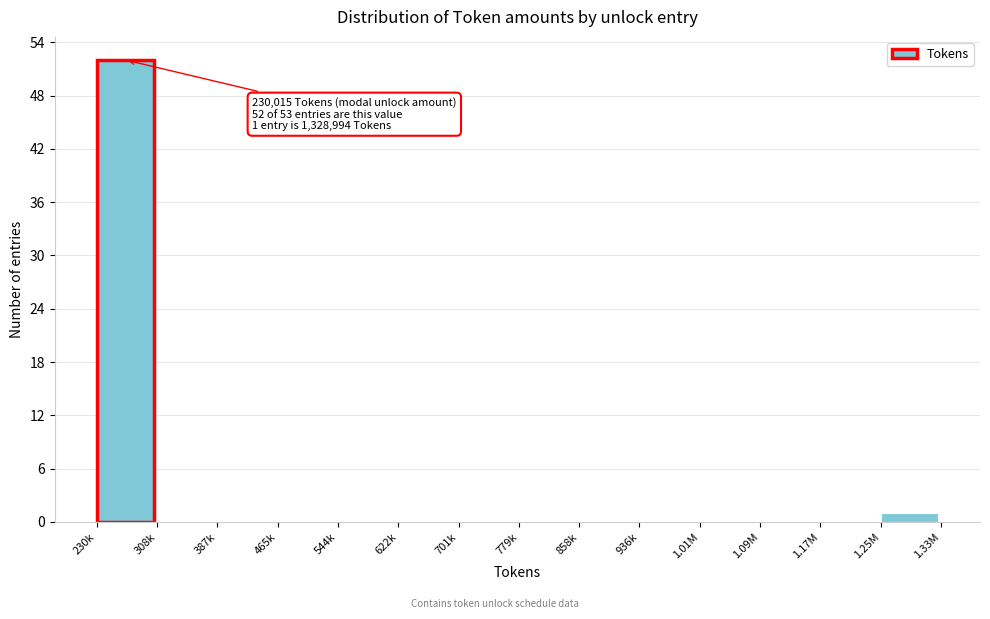

Reading left to right, transcribe all the data shown in this chart.

230k=52	308k=0	387k=0	465k=0	544k=0	622k=0	701k=0	779k=0	858k=0	936k=0	1.01M=0	1.09M=0	1.17M=0	1.25M=1